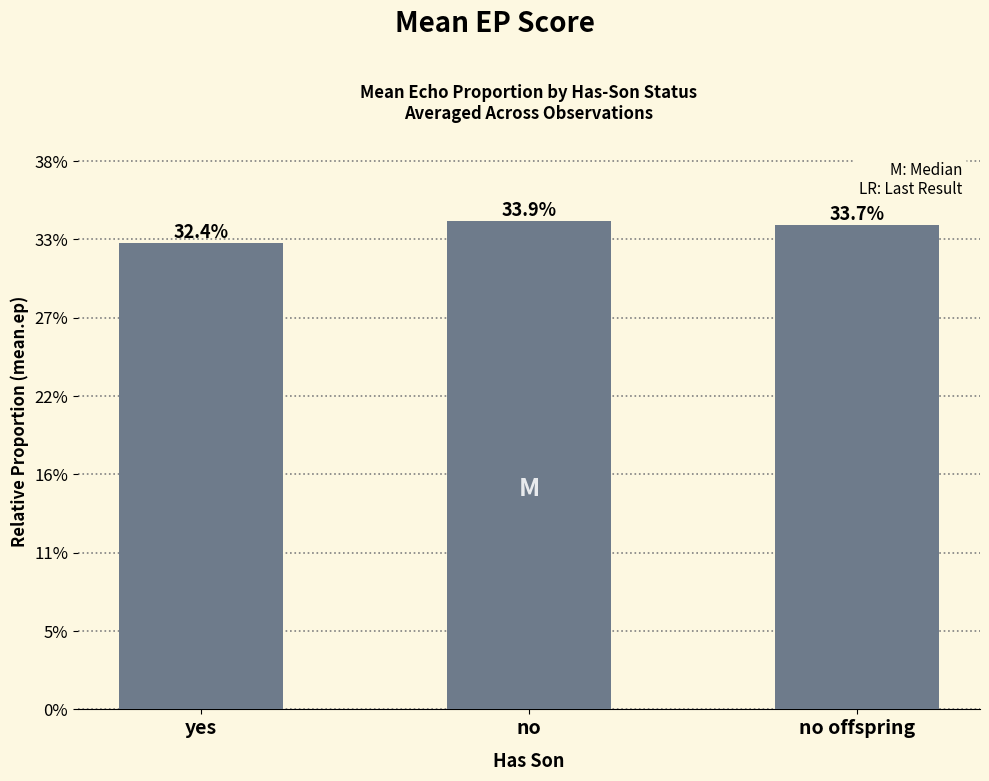

What is the label of the 3rd bar from the right?

yes